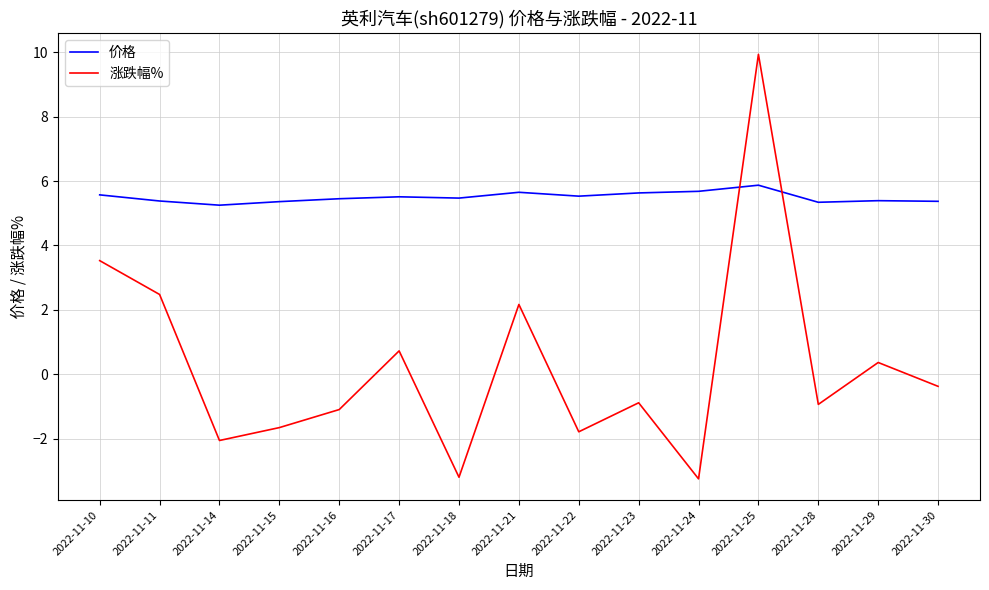

What is the difference between the 涨跌幅% values at 2022-11-16 and 2022-11-17?

1.8